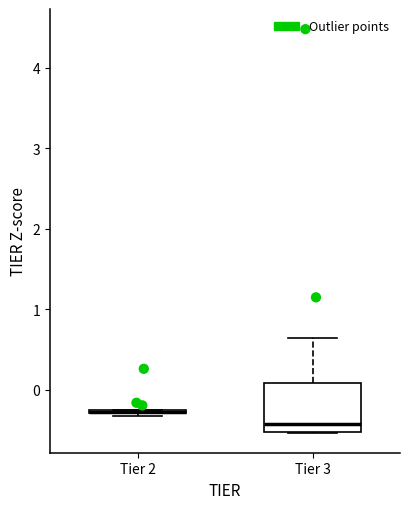

Reading left to right, read every box against the y-axis: the position of its median line, the range the box covers, and the ends of its whiskers. The values are not printed on the chart, so give them approximately, as read against the axis.

Tier 2: box collapsed to a line at -0.3, whiskers -0.3 to -0.3
Tier 3: median -0.4, box -0.5 to 0.1, whiskers -0.5 to 0.6